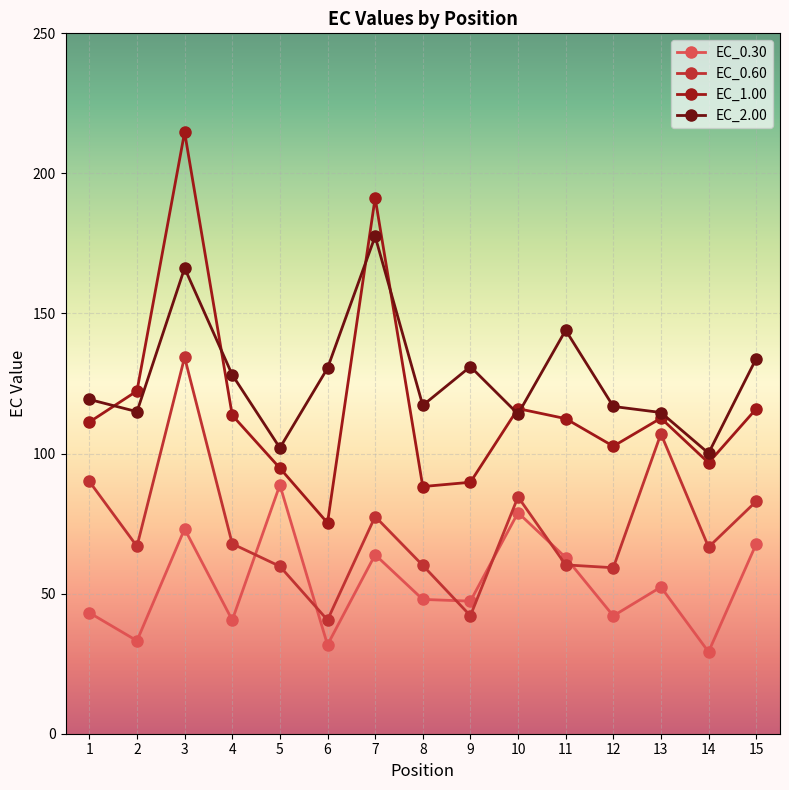

Which label corresponds to the smallest value in the chart?

14